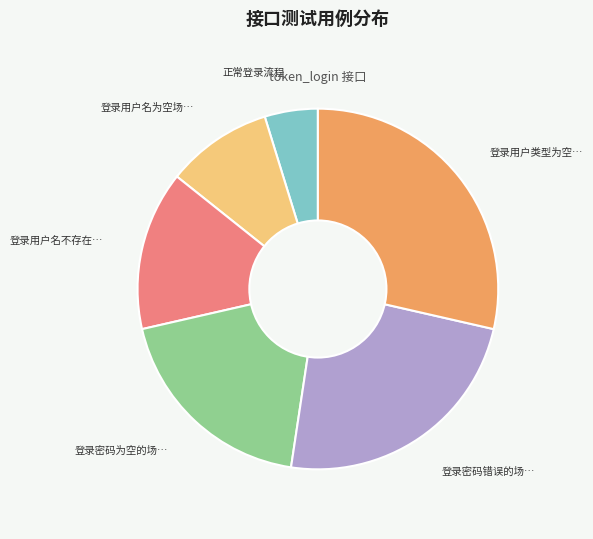

Does any single category account for the majority?

No